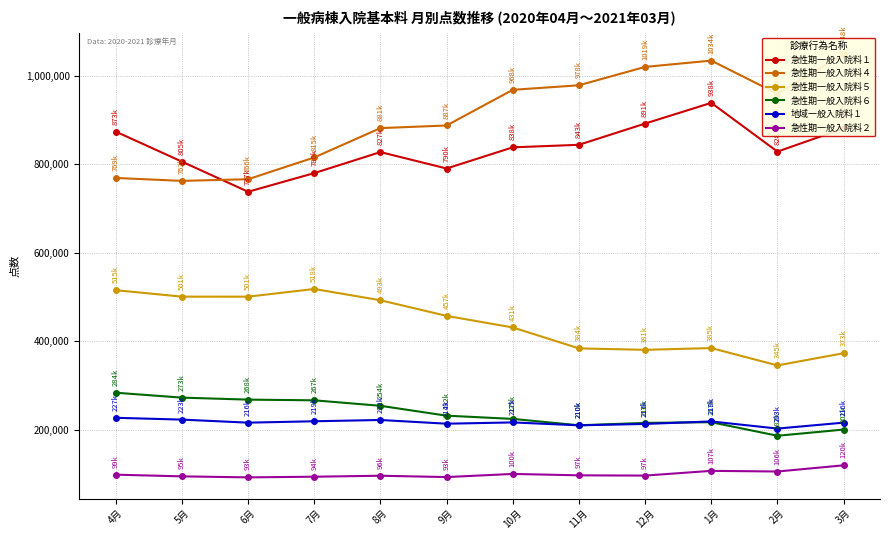

Where is the first local minimum for 急性期一般入院料６?

11月